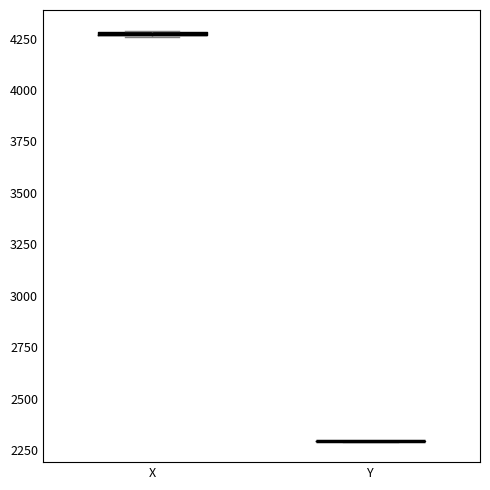

Where is the upper edge of the box for X on the y-axis? The values are not printed on the chart, so give them approximately, as read against the axis.

4300